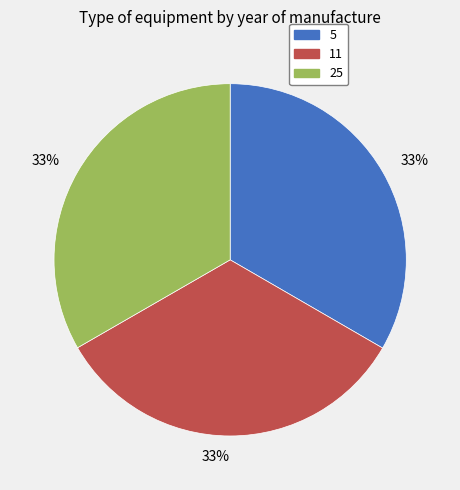

Is there any slice that represents more than half of the pie?

No